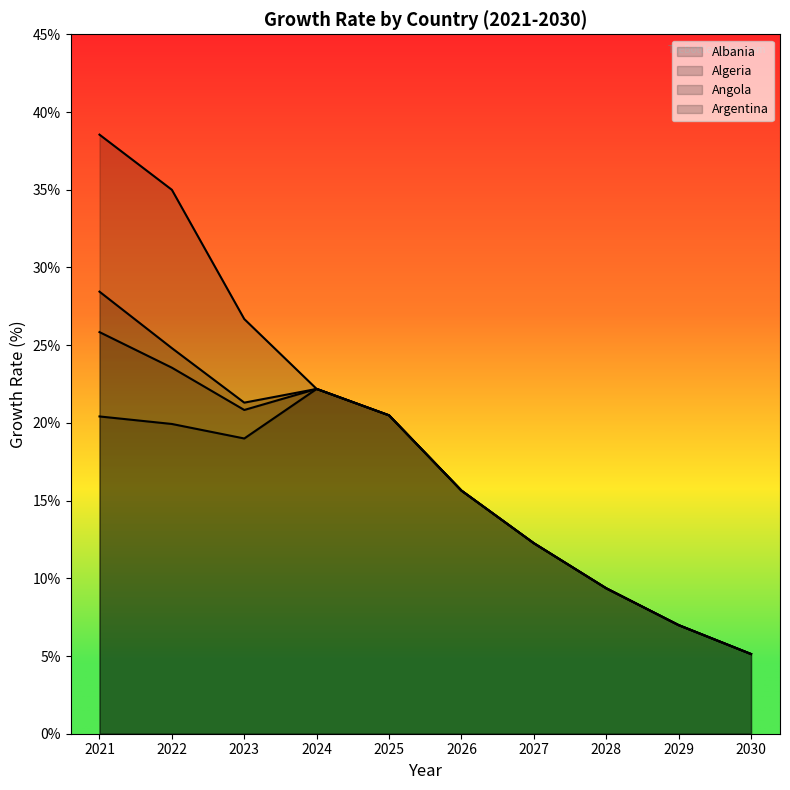

What are all the series names shown in the legend?

Albania, Algeria, Angola, Argentina